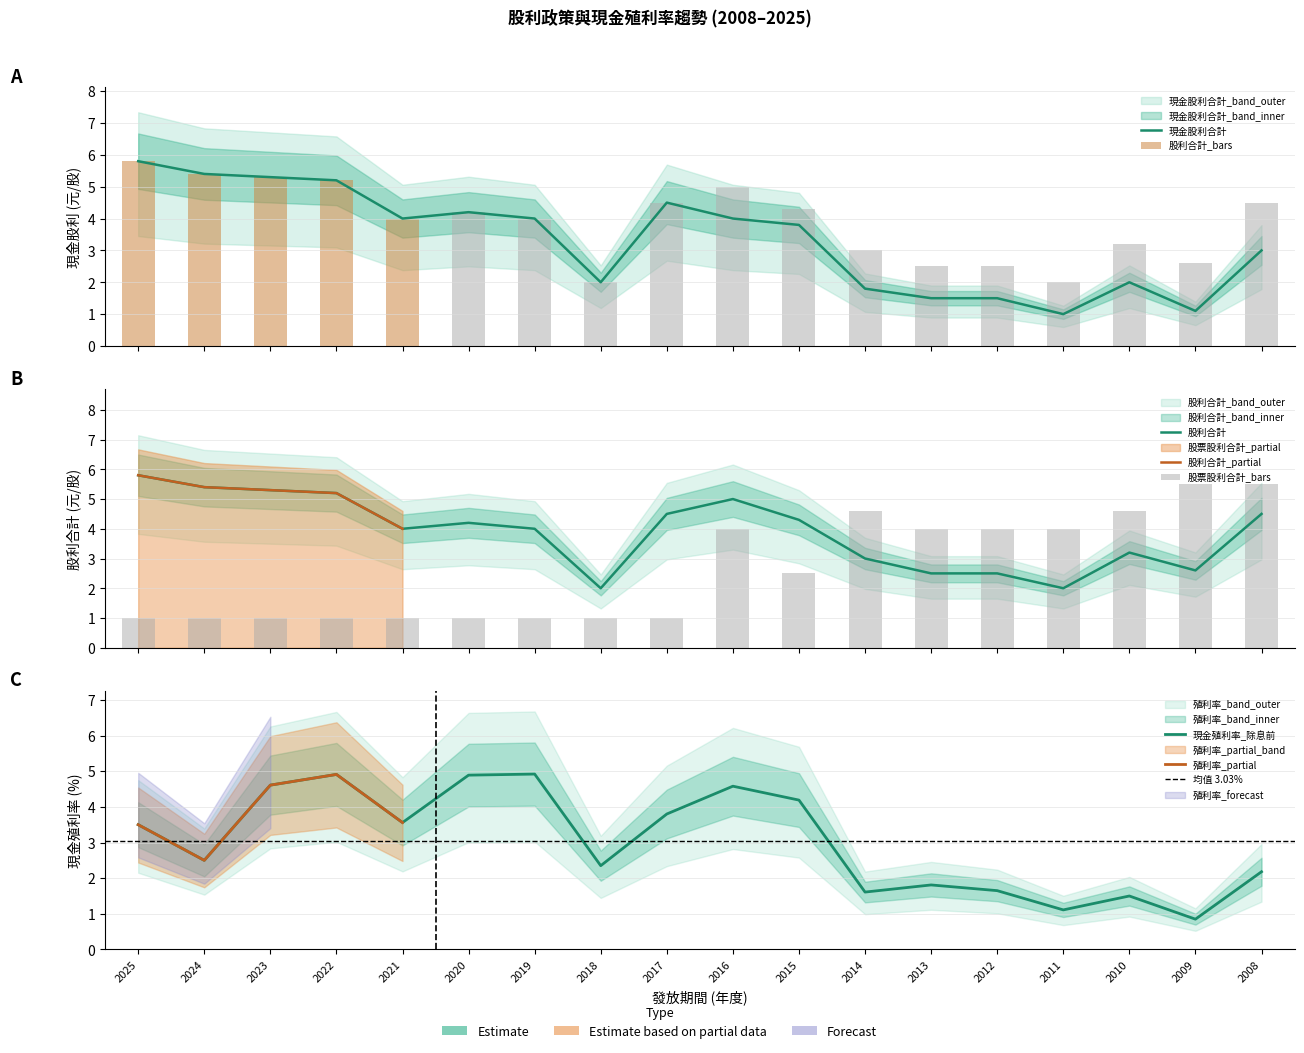

The 股票股利合計 series shows 4.6 at 2014. True or false?

True